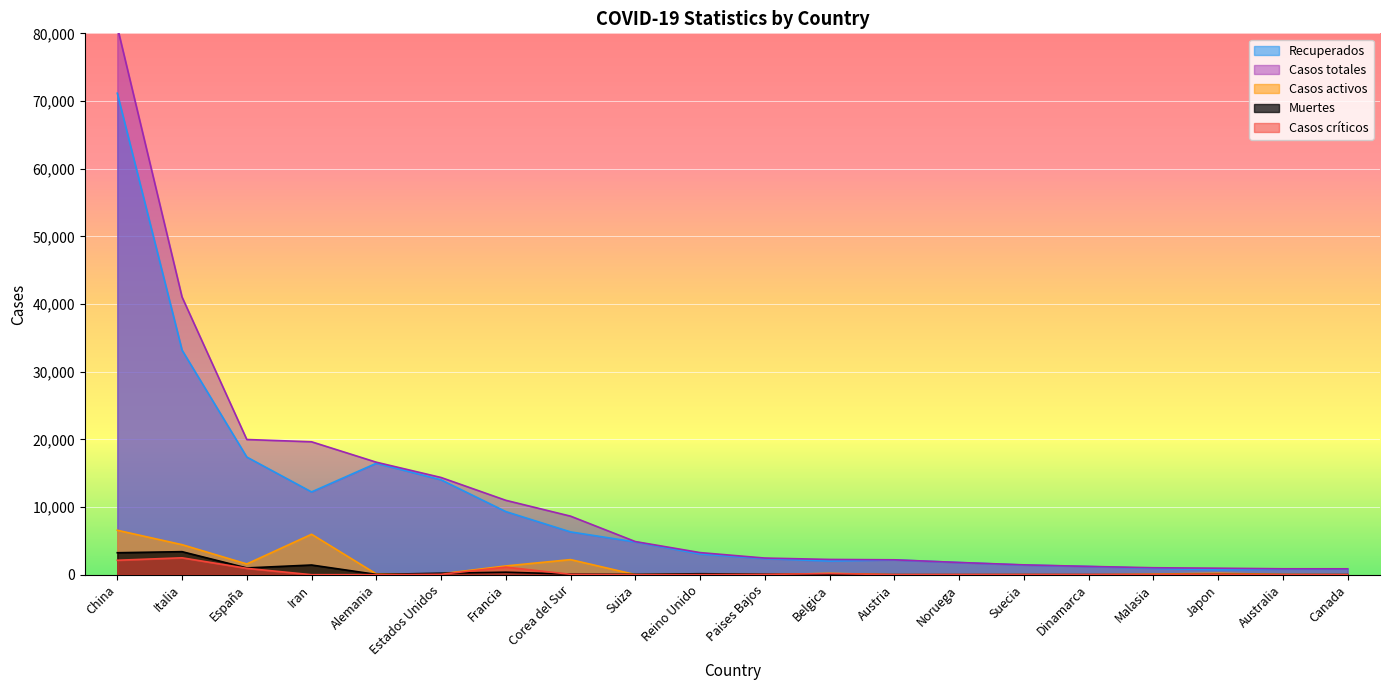

What is the total value across all series at Francia?

23112